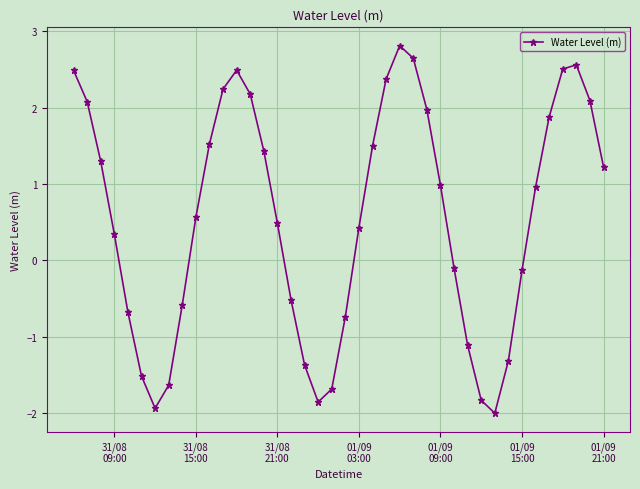

What is the value of the 14th point from the left?

2.2